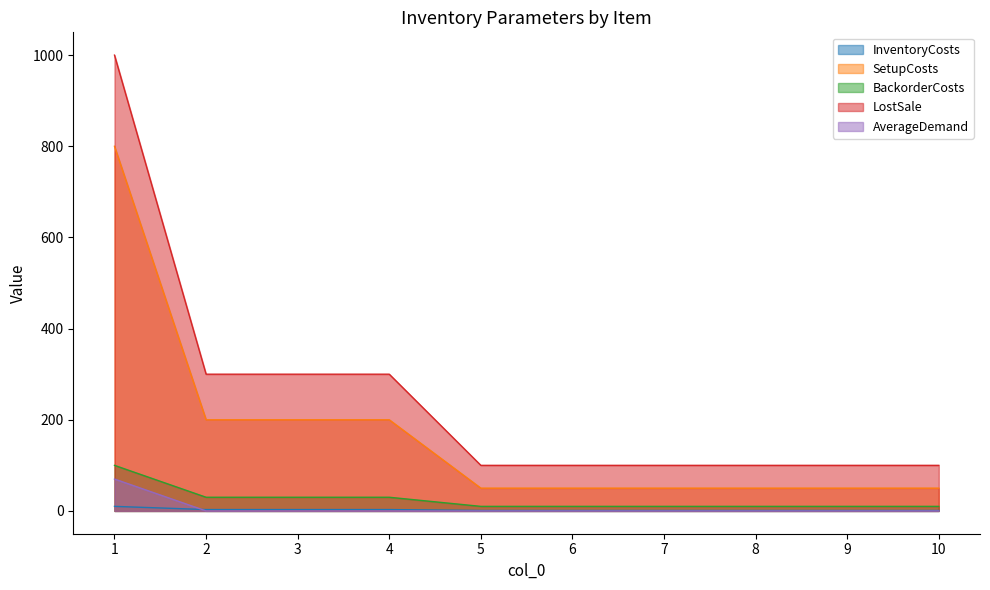

True or false: BackorderCosts and LostSale cross at least once.

False